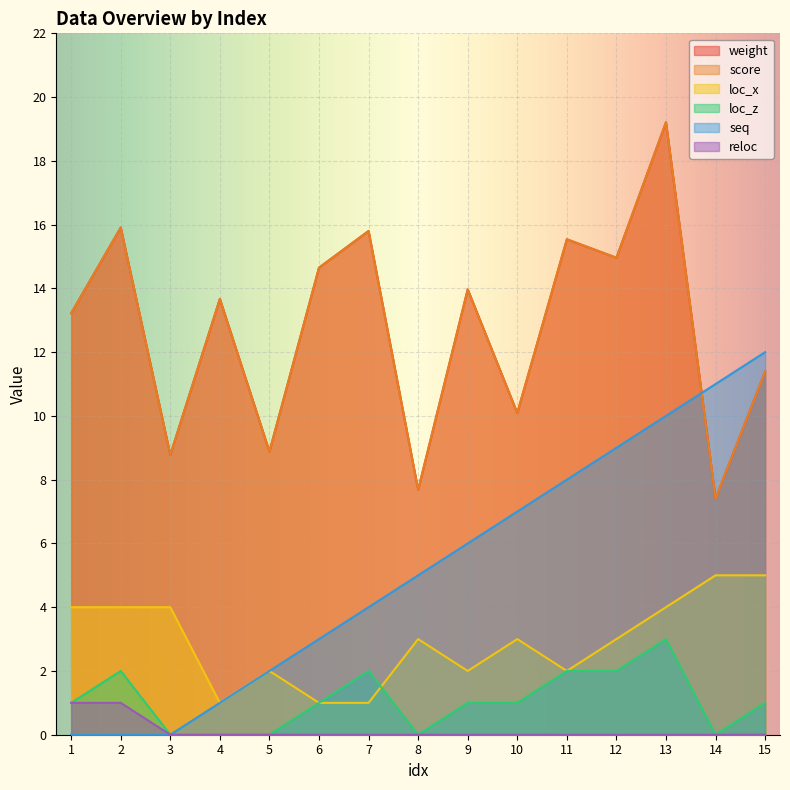

What are all the series names shown in the legend?

weight, score, loc_x, loc_z, seq, reloc